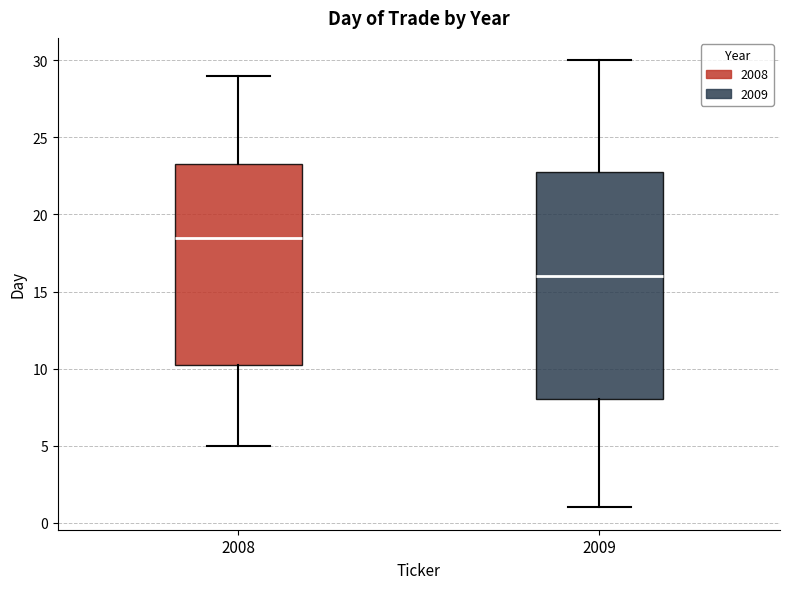

Comparing the boxes themselves (not the whiskers), which one is the tallest?

2009